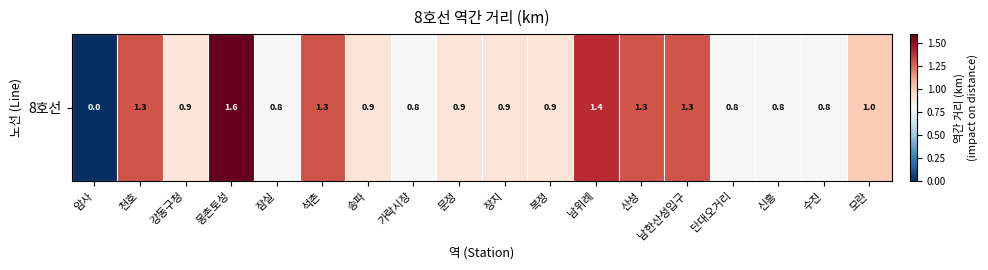

Rank the categories by value from highest to lowest.

몽촌토성, 남위례, 천호, 석촌, 산성, 남한산성입구, 모란, 강동구청, 송파, 문정, 장지, 복정, 잠실, 가락시장, 단대오거리, 신흥, 수진, 암사